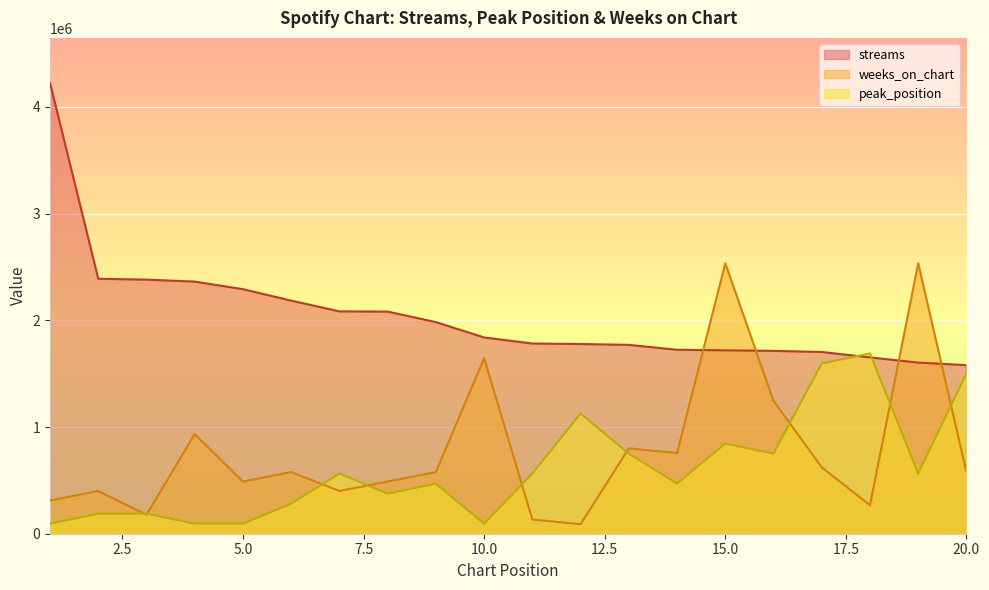

The peak_position series shows 751153.1 at 16. True or false?

True